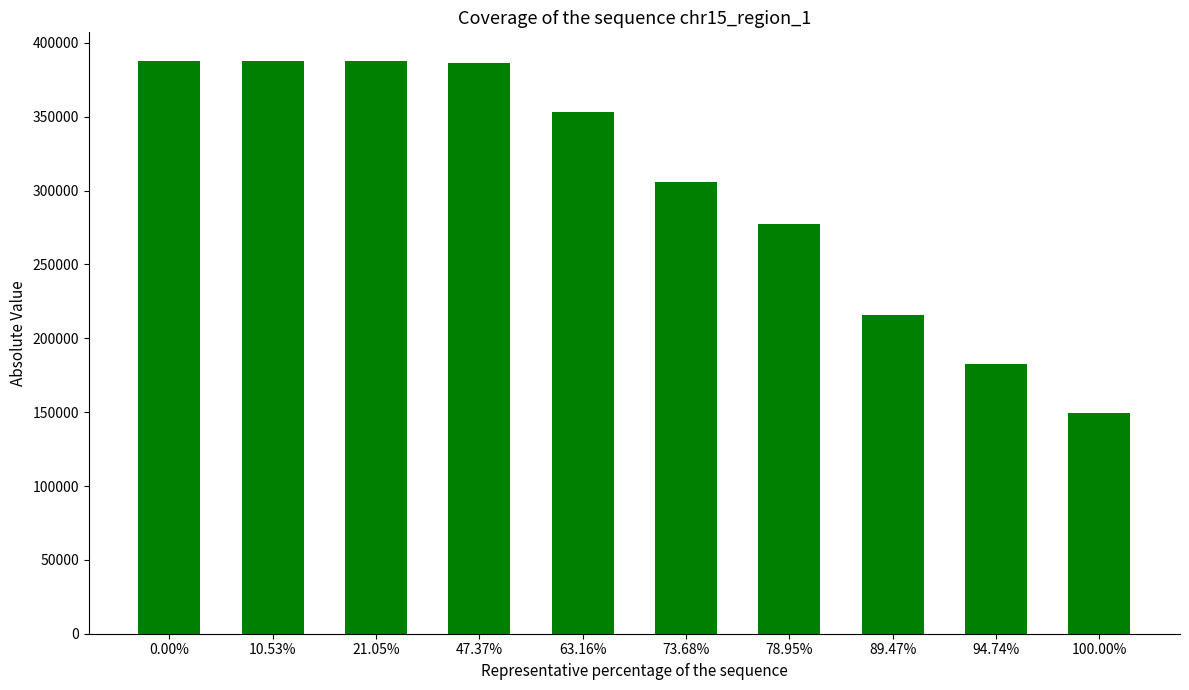

How many series are shown in this chart?

1